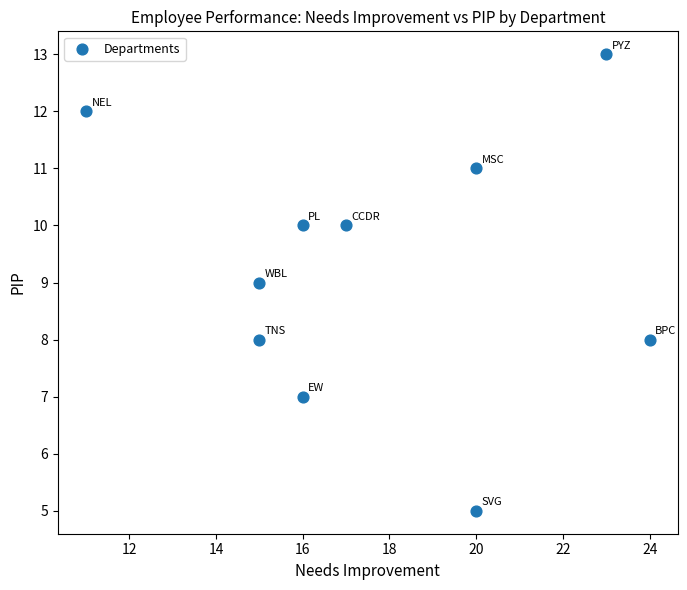

What is the average X value?

18